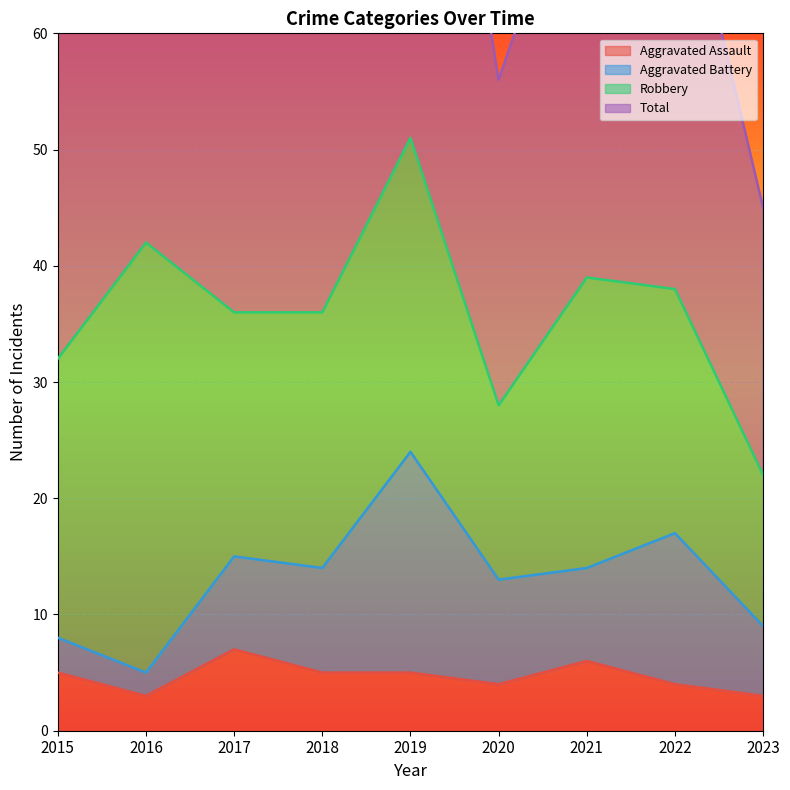

The Aggravated Assault series shows 3 at 2023. True or false?

True